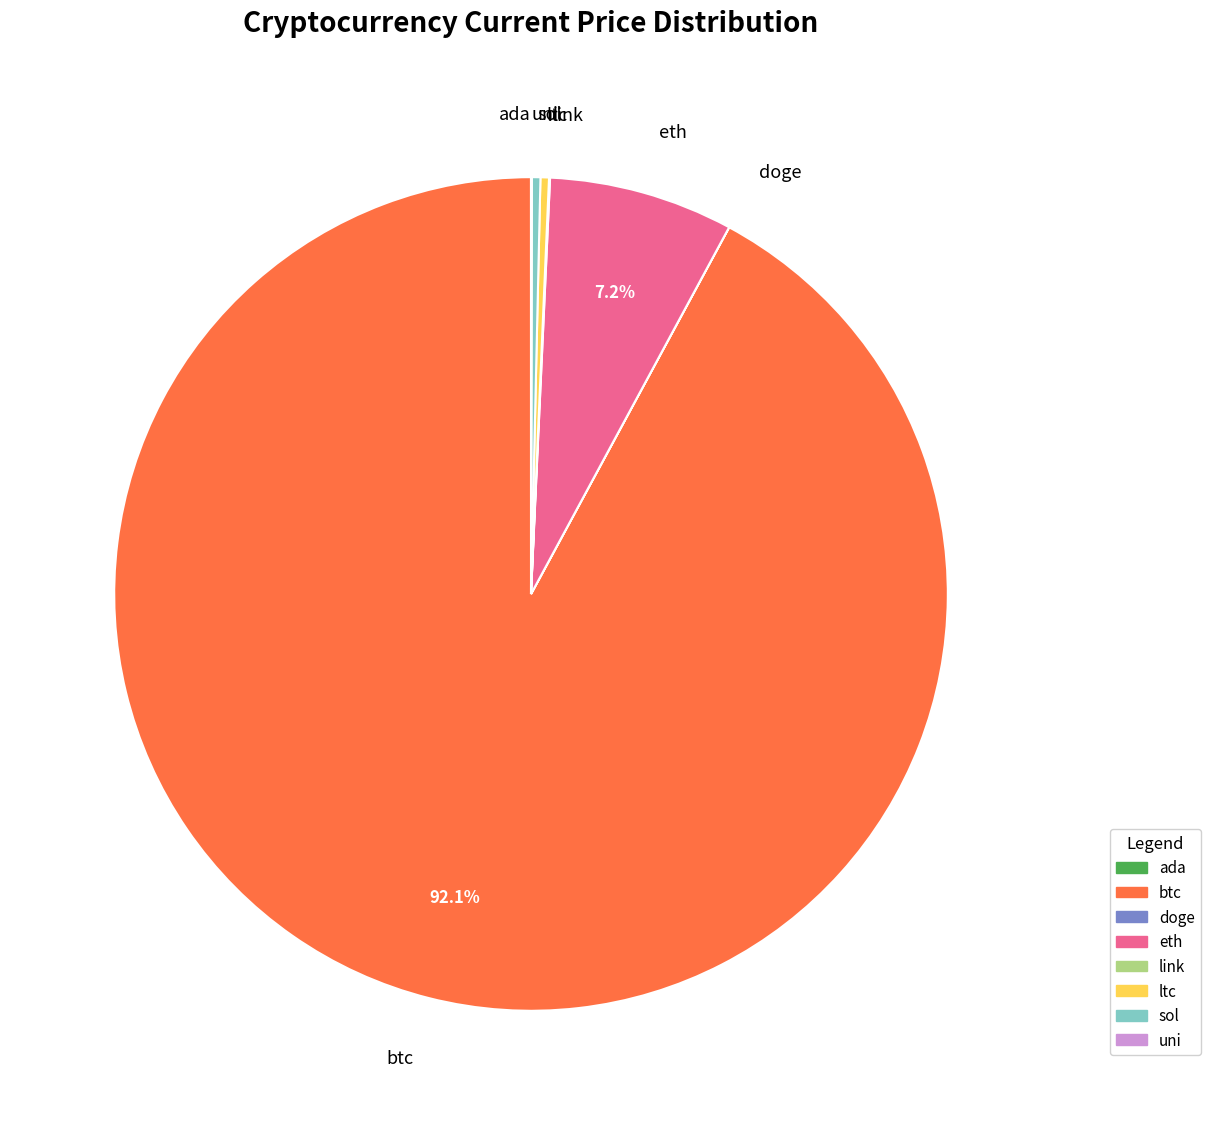

Between eth and sol, which is larger?

eth